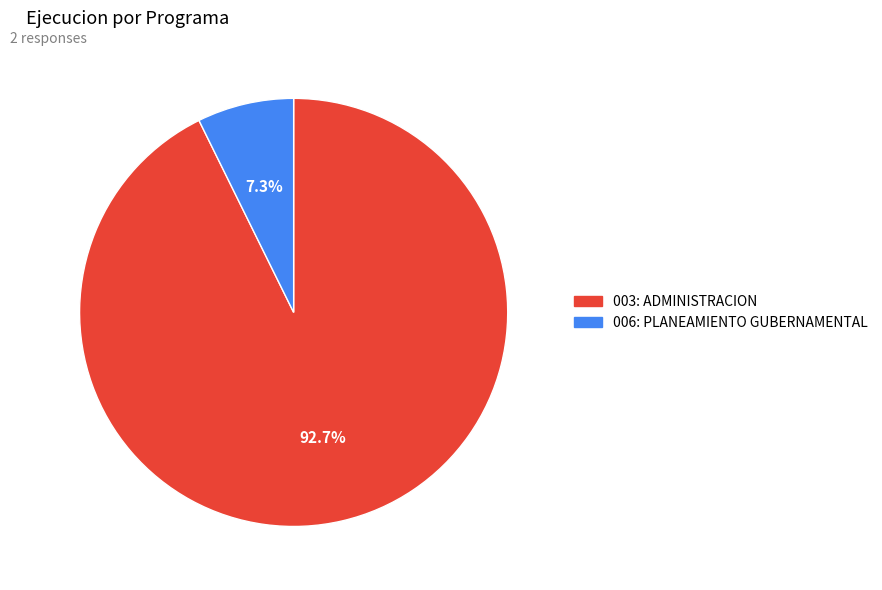

What is the ratio of the value at 006: PLANEAMIENTO GUBERNAMENTAL to the value at 003: ADMINISTRACION?

0.1